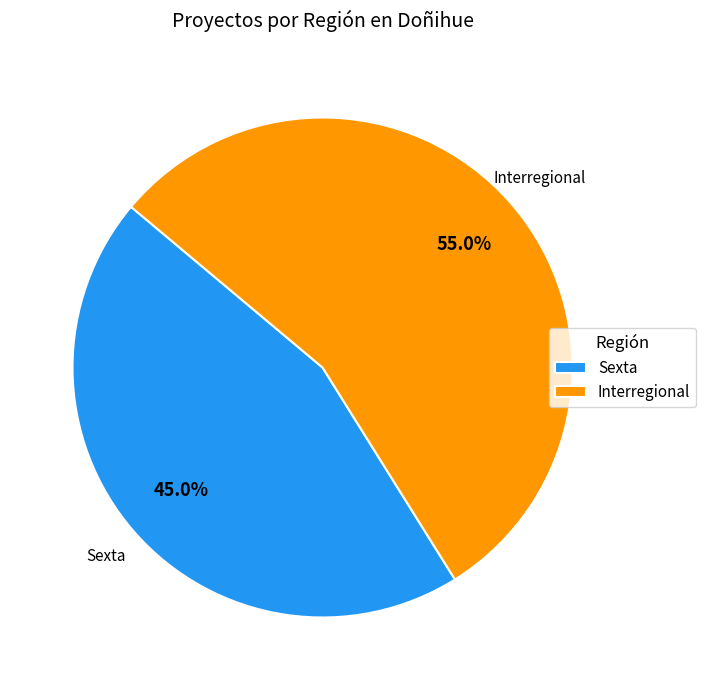

How many segments does this pie chart have?

2